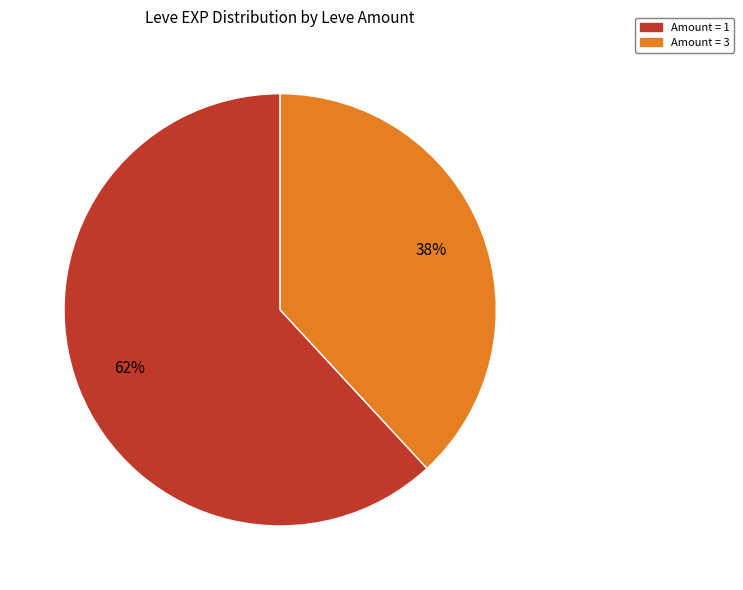

Does any single category account for the majority?

Yes